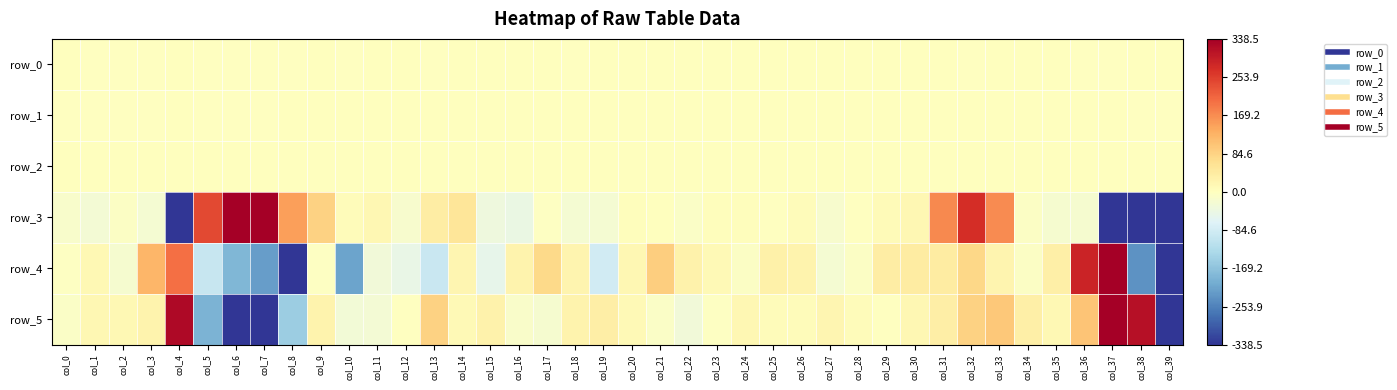

Reading left to right, transcribe all the data shown in this chart.

row_0: col_0=0.0	col_1=-0.0	col_2=-0.0	col_3=-0.0	col_4=0.1	col_5=-0.3	col_6=-0.3	col_7=-0.3	col_8=-0.2	col_9=0.1	col_10=-0.0	col_11=0.0	col_12=0.0	col_13=-0.0	col_14=0.1	col_15=0.0	col_16=0.1	col_17=0.0	col_18=-0.0	col_19=0.0	col_20=0.1	col_21=0.1	col_22=0.0	col_23=0.0	col_24=0.0	col_25=0.0	col_26=0.0	col_27=0.0	col_28=0.1	col_29=0.0	col_30=0.0	col_31=0.0	col_32=-0.0	col_33=0.0	col_34=0.1	col_35=0.0	col_36=-0.1	col_37=-0.2	col_38=0.3	col_39=0.7
row_1: col_0=-0.1	col_1=-0.1	col_2=-0.1	col_3=-0.1	col_4=0.0	col_5=-0.1	col_6=-0.2	col_7=-0.1	col_8=0.0	col_9=0.1	col_10=0.1	col_11=0.1	col_12=0.1	col_13=0.1	col_14=0.1	col_15=0.1	col_16=0.1	col_17=0.1	col_18=0.1	col_19=0.1	col_20=0.1	col_21=0.1	col_22=0.1	col_23=0.1	col_24=0.1	col_25=0.1	col_26=0.1	col_27=0.1	col_28=0.1	col_29=0.1	col_30=0.1	col_31=0.1	col_32=0.1	col_33=0.2	col_34=0.2	col_35=0.2	col_36=0.2	col_37=0.2	col_38=-0.1	col_39=-0.4
row_2: col_0=1.0	col_1=1.0	col_2=1.0	col_3=1.0	col_4=1.1	col_5=1.6	col_6=1.0	col_7=0.6	col_8=0.7	col_9=0.9	col_10=1.0	col_11=0.9	col_12=1.0	col_13=1.1	col_14=0.9	col_15=0.9	col_16=1.0	col_17=1.0	col_18=1.0	col_19=1.0	col_20=1.0	col_21=1.0	col_22=1.0	col_23=1.0	col_24=1.0	col_25=1.0	col_26=1.0	col_27=1.0	col_28=1.0	col_29=1.0	col_30=1.0	col_31=1.2	col_32=1.0	col_33=0.8	col_34=0.8	col_35=1.0	col_36=0.8	col_37=0.5	col_38=0.6	col_39=1.3
row_3: col_0=-15.3	col_1=-25.3	col_2=-6.0	col_3=-21.6	col_4=-379.1	col_5=241.6	col_6=426.1	col_7=337.0	col_8=148.7	col_9=84.7	col_10=5.4	col_11=16.1	col_12=-18.4	col_13=39.1	col_14=54.9	col_15=-36.3	col_16=-44.4	col_17=-5.1	col_18=-22.0	col_19=-21.5	col_20=4.3	col_21=0.8	col_22=-10.4	col_23=3.3	col_24=2.9	col_25=-1.2	col_26=7.8	col_27=-17.3	col_28=-0.9	col_29=9.2	col_30=17.7	col_31=173.3	col_32=274.2	col_33=170.3	col_34=-7.3	col_35=-20.2	col_36=-20.8	col_37=-480.3	col_38=-868.7	col_39=-860.0
row_4: col_0=-3.1	col_1=15.6	col_2=-19.5	col_3=122.8	col_4=198.7	col_5=-97.9	col_6=-187.1	col_7=-220.1	col_8=-404.6	col_9=-5.0	col_10=-211.8	col_11=-29.1	col_12=-45.5	col_13=-96.1	col_14=19.2	col_15=-51.9	col_16=25.3	col_17=75.1	col_18=21.8	col_19=-85.8	col_20=17.8	col_21=90.3	col_22=27.8	col_23=10.7	col_24=-7.1	col_25=29.7	col_26=24.5	col_27=-22.0	col_28=-6.0	col_29=37.6	col_30=42.2	col_31=39.9	col_32=77.1	col_33=23.5	col_34=-5.6	col_35=32.7	col_36=286.7	col_37=367.2	col_38=-233.9	col_39=-555.0
row_5: col_0=-8.4	col_1=16.1	col_2=15.7	col_3=25.3	col_4=323.5	col_5=-190.5	col_6=-392.7	col_7=-446.8	col_8=-152.3	col_9=25.4	col_10=-28.8	col_11=-24.9	col_12=-0.6	col_13=86.5	col_14=11.9	col_15=27.5	col_16=-11.8	col_17=-21.0	col_18=26.2	col_19=35.2	col_20=11.1	col_21=-8.1	col_22=-31.4	col_23=-2.7	col_24=16.4	col_25=7.5	col_26=7.4	col_27=20.8	col_28=7.6	col_29=-1.6	col_30=17.1	col_31=35.1	col_32=85.8	col_33=100.0	col_34=32.6	col_35=14.3	col_36=105.7	col_37=492.1	col_38=313.4	col_39=-409.1